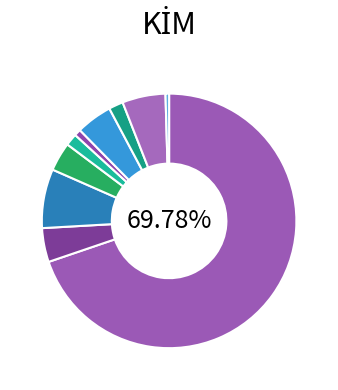

To the nearest percent, what is the average slice percentage?

10%